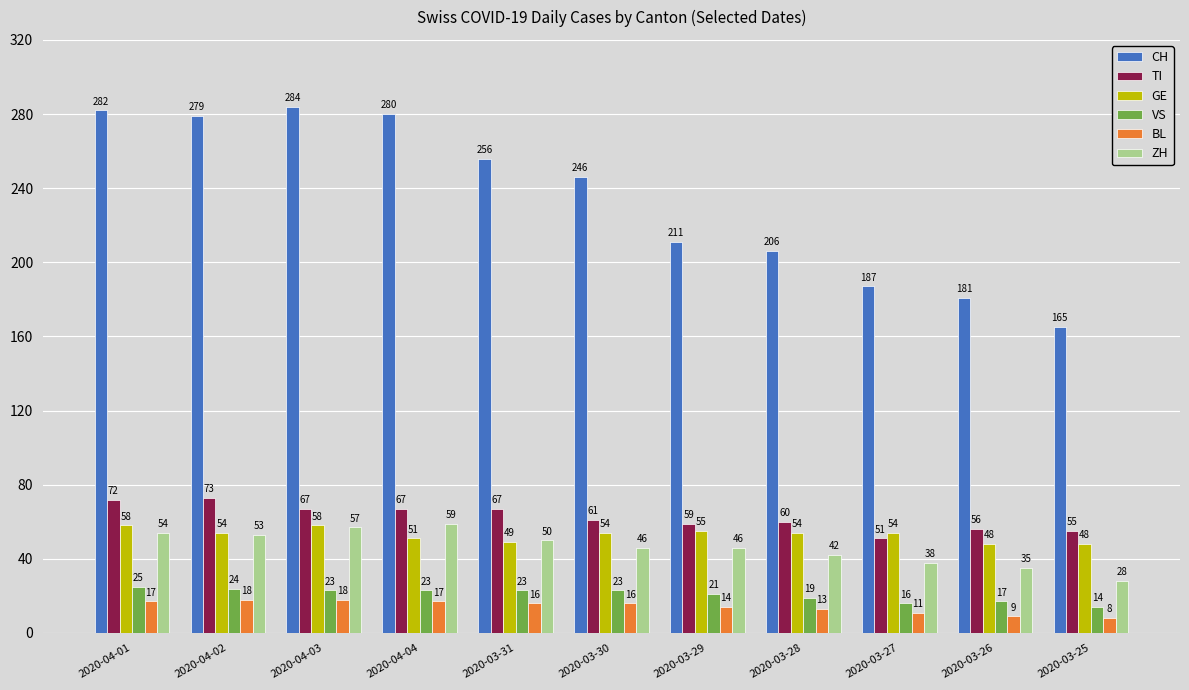

Which series has the widest spread of values?

CH